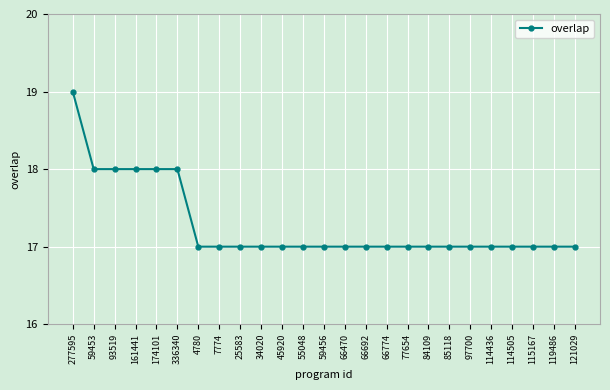

Approximately how many times larger is the value at 161441 compared to 59453?

1.0